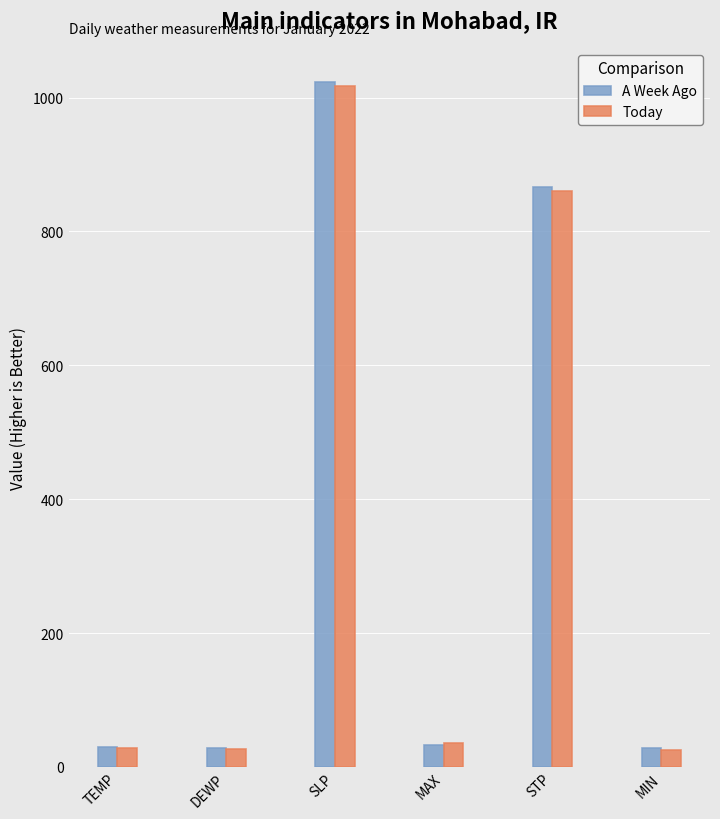

What is the approximate value of A Week Ago at MIN?

27.7